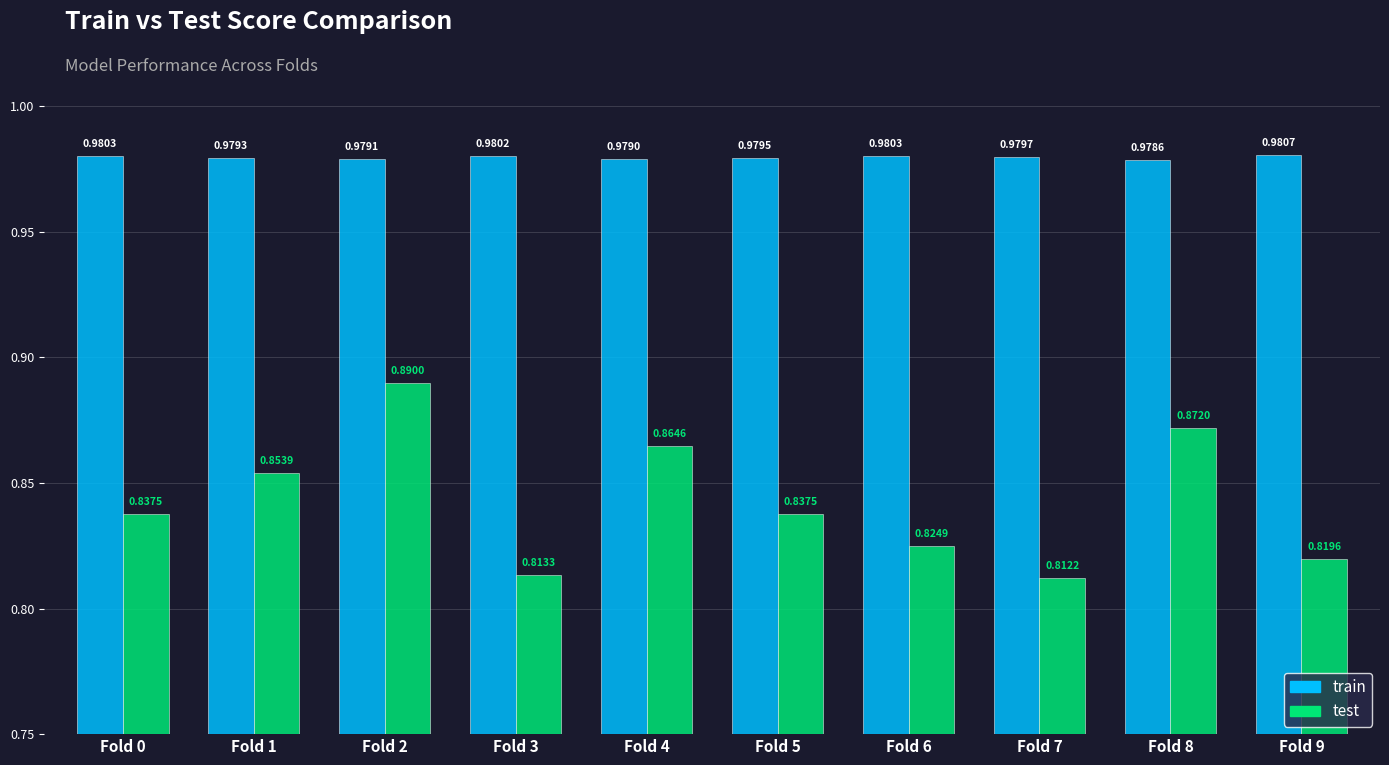

Which series has the largest total across all categories?

train